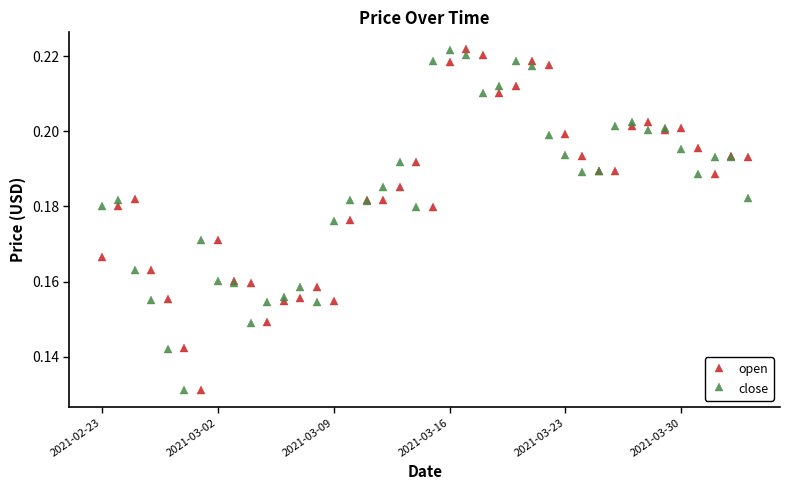

What is the sum of all open values?

7.3